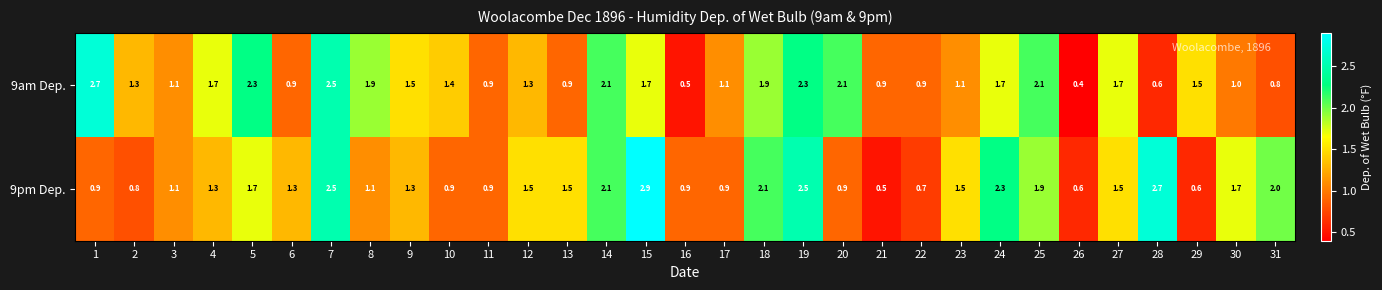

How many categories are shown in the chart?

31